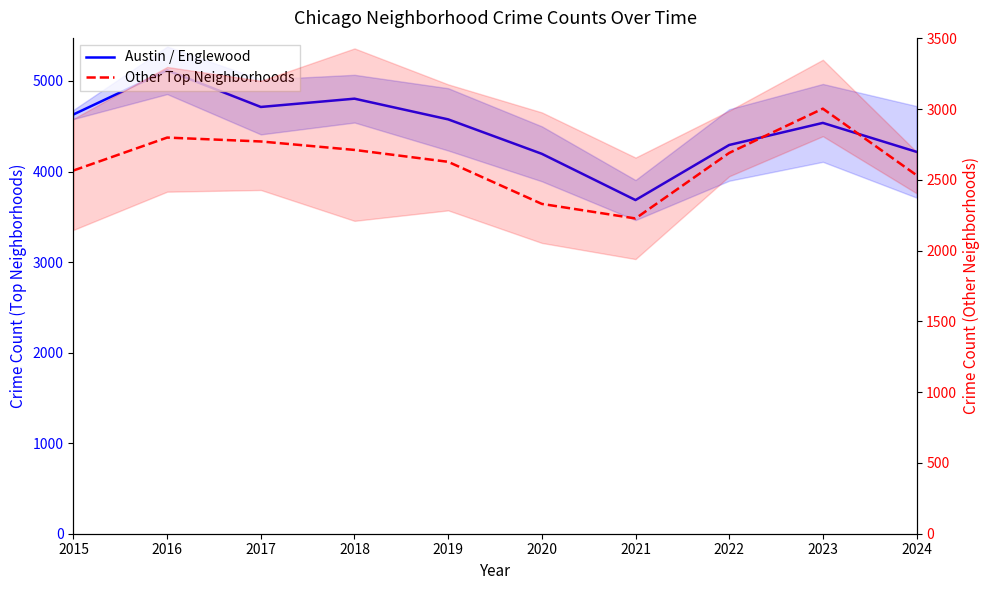

How many lines are shown in the chart?

2